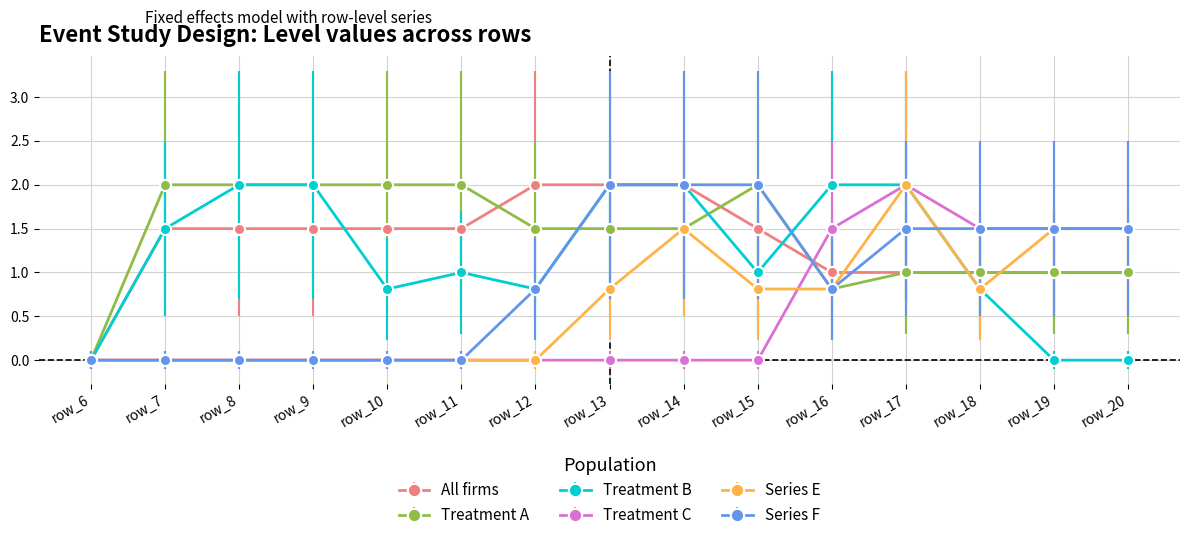

What is the difference between the highest and lowest values at row_17?

1.0